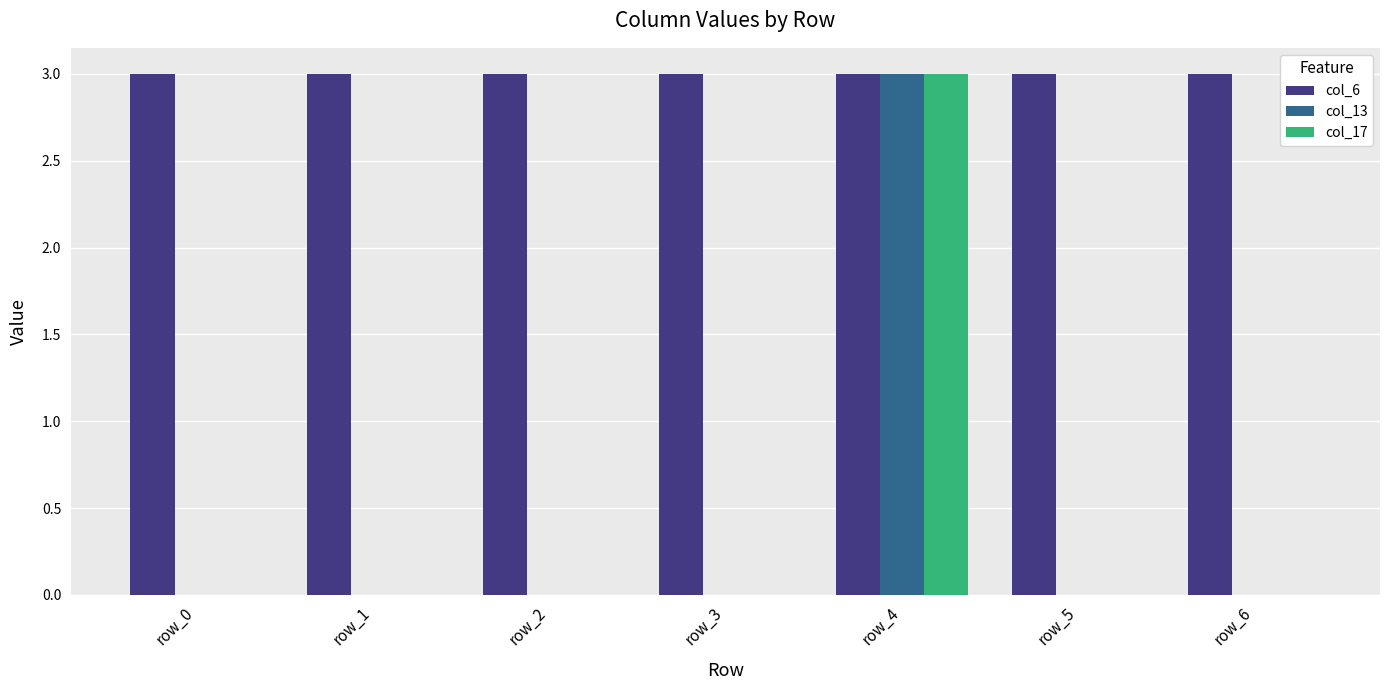

True or false: col_13 has a value of 0 at row_5.

True